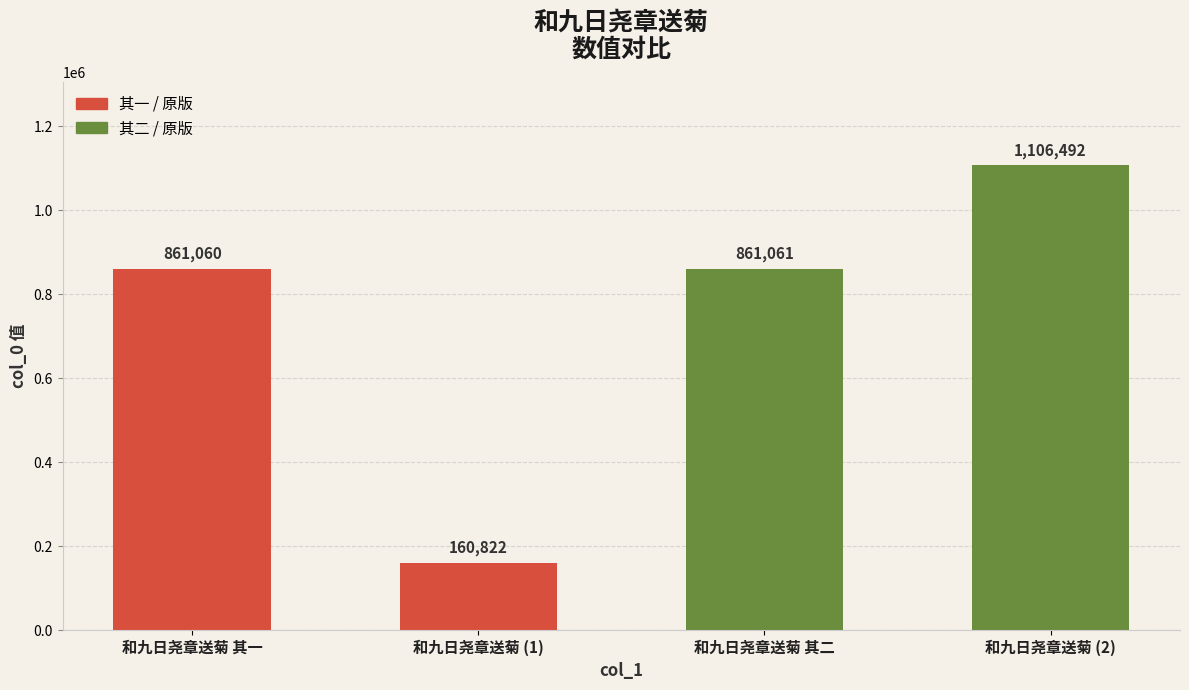

Does the chart contain stacked bars?

No